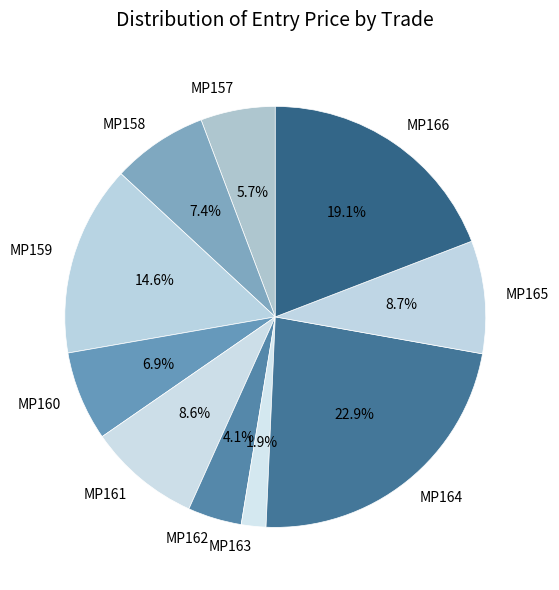

Which category has the smallest portion of the pie?

MP163